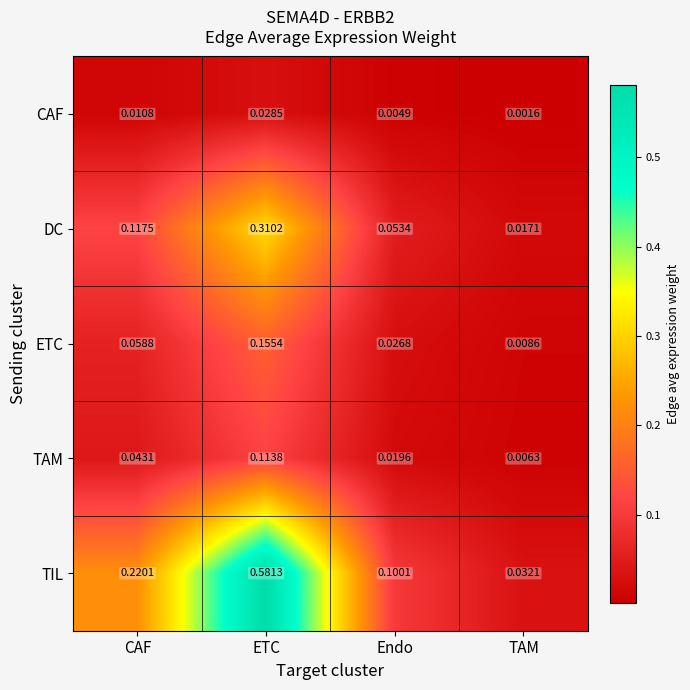

Which series has the largest range (max minus min)?

TIL